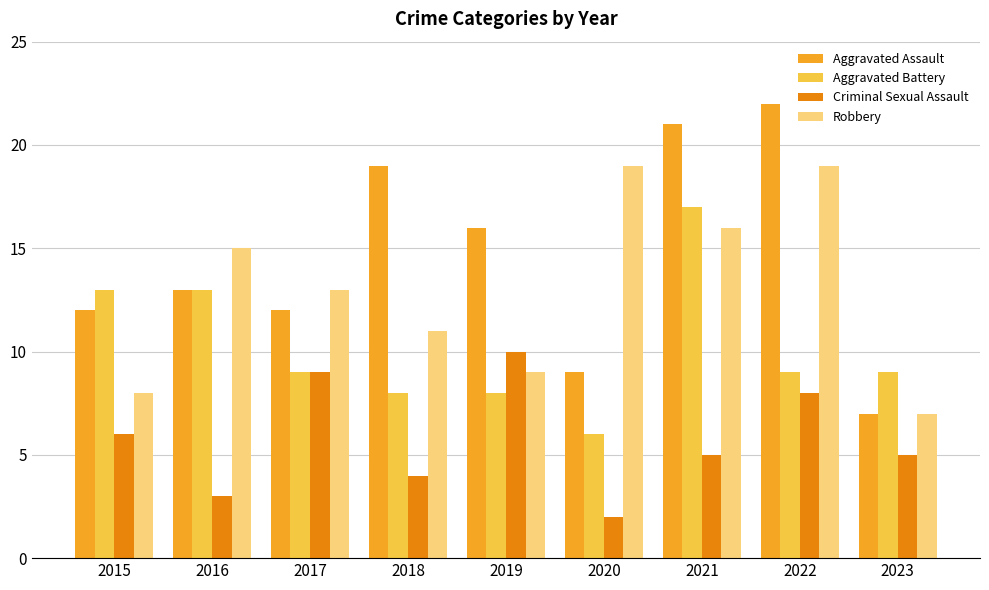

Which series has the widest spread of values?

Aggravated Assault